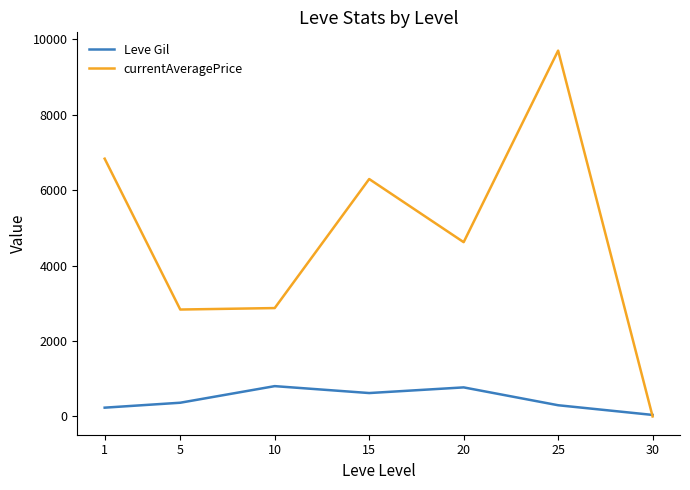

What is the difference between the highest and lowest values at 20?

3850.5